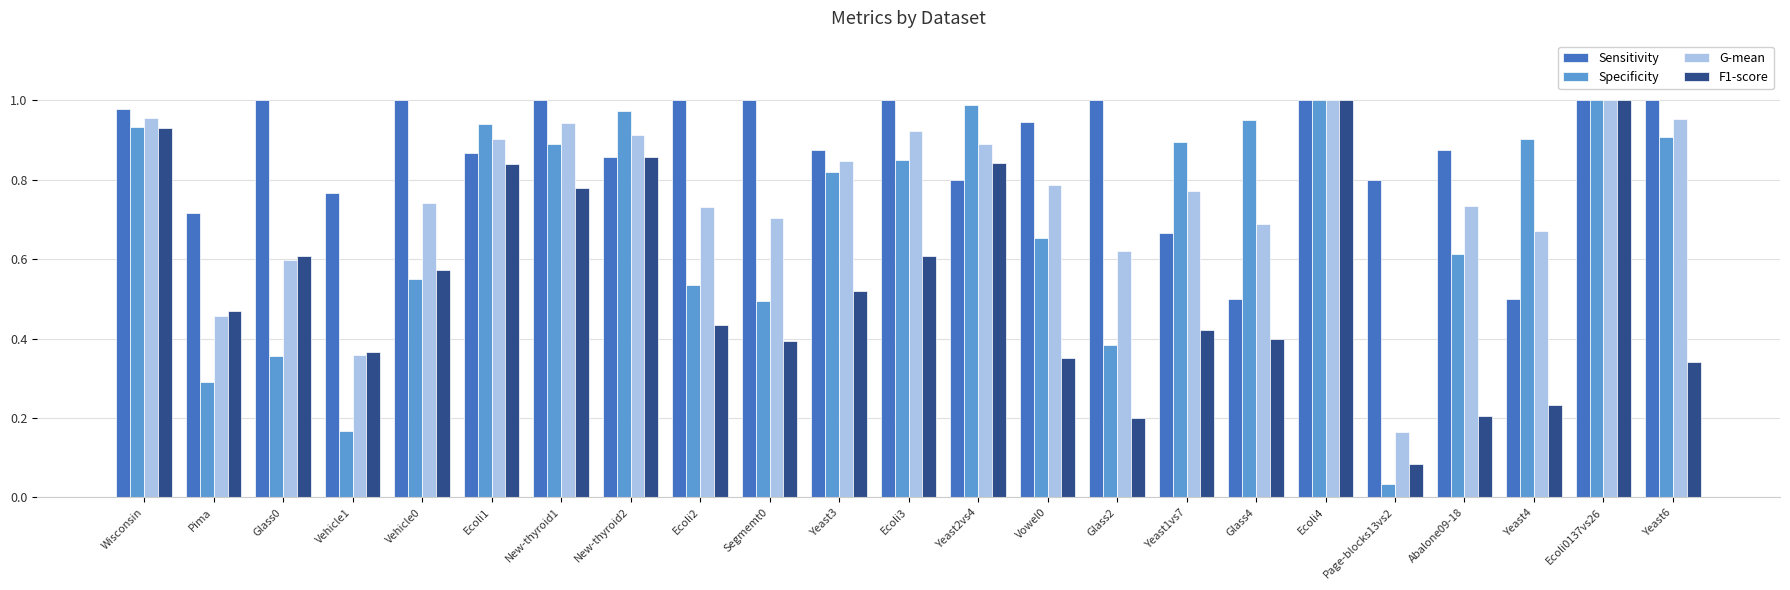

Which category has the lowest value in the G-mean series?

Page-blocks13vs2